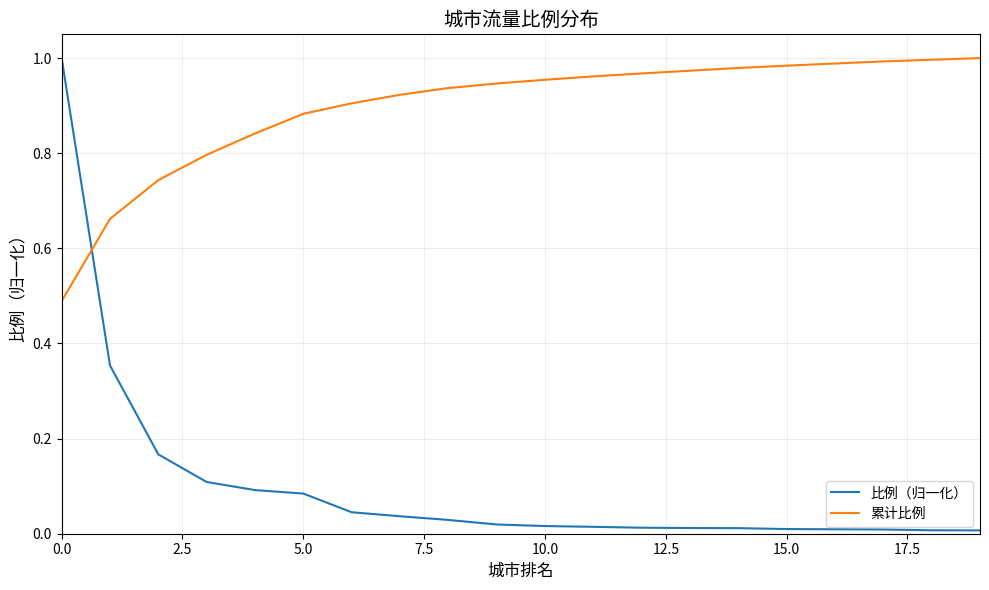

Rank the series by their average value, from lowest to highest.

比例（归一化）, 累计比例